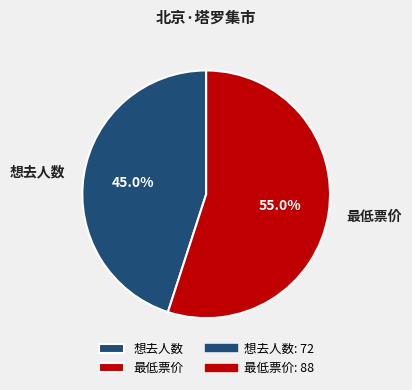

Rank the categories by value from lowest to highest.

想去人数, 最低票价